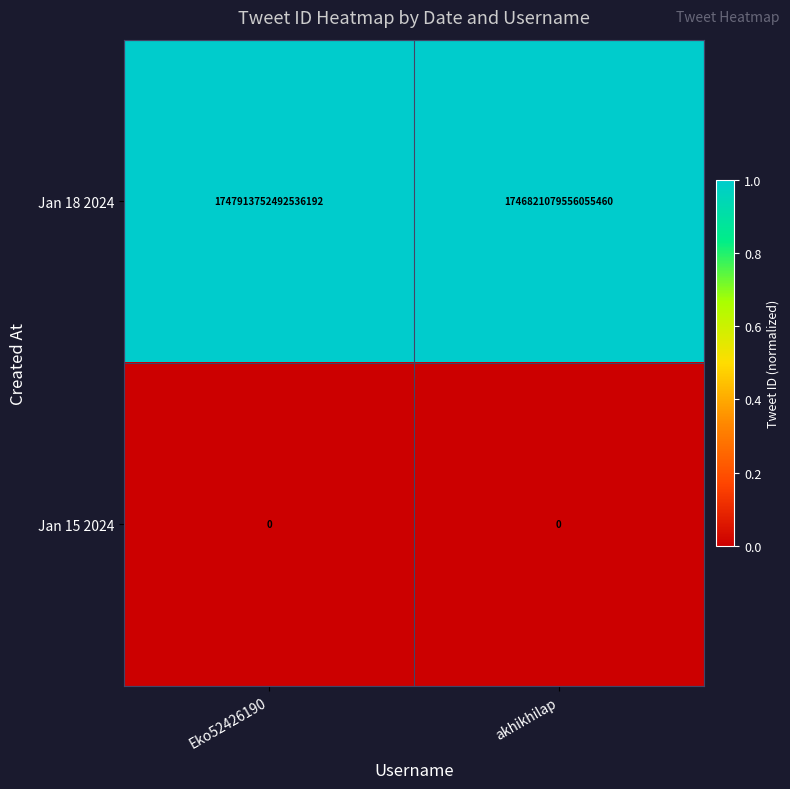

Rank the series at Eko52426190 from highest to lowest value.

Jan 18 2024, Jan 15 2024